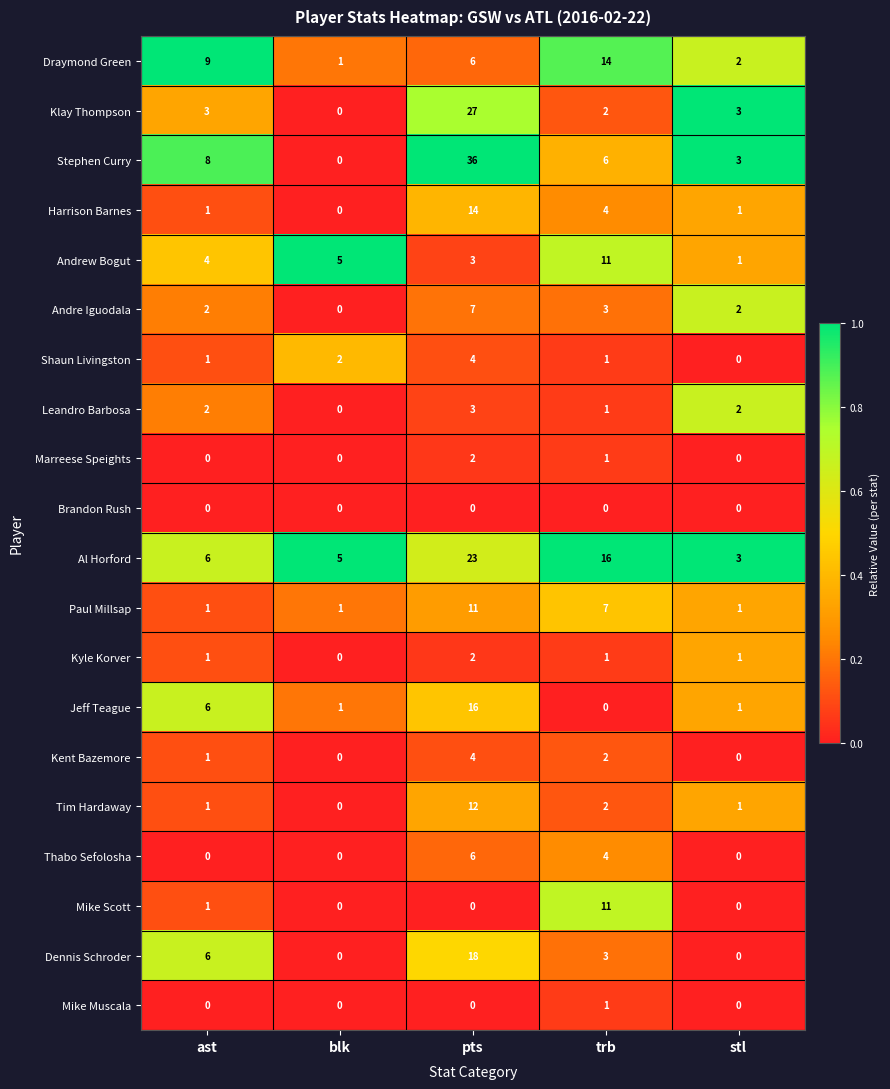

What is the total value across all series at blk?

15